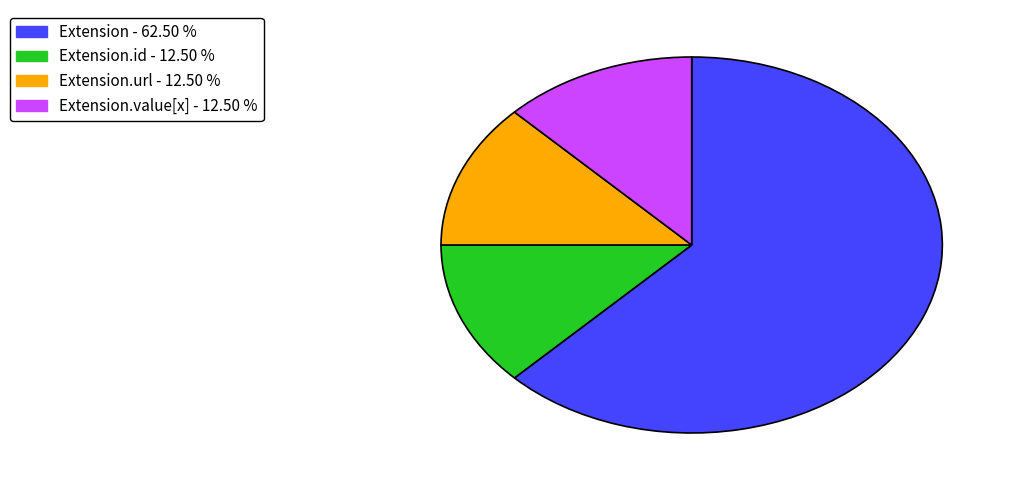

Does any single category account for the majority?

Yes